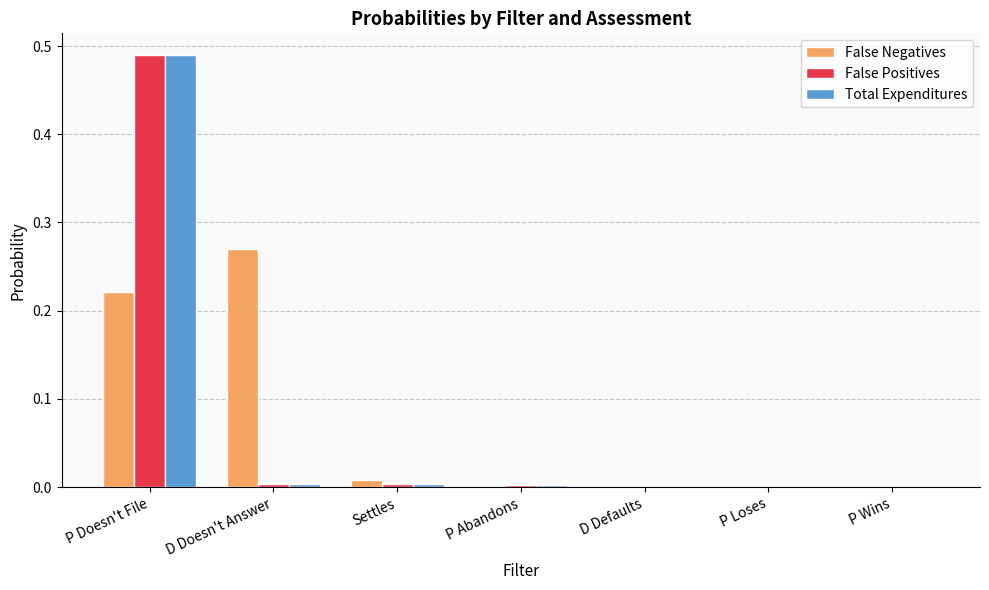

Which series changed the most between D Doesn't Answer and P Wins?

False Negatives